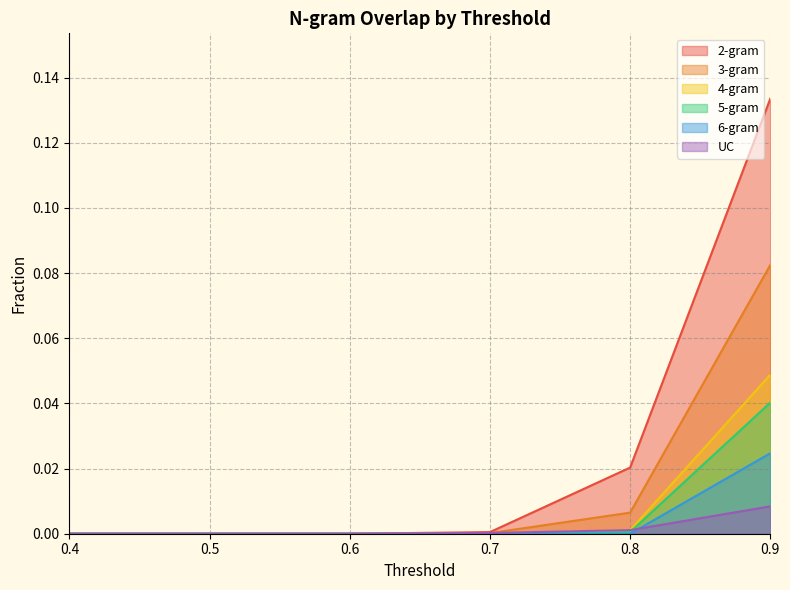

True or false: 6-gram and 5-gram intersect in this chart.

False